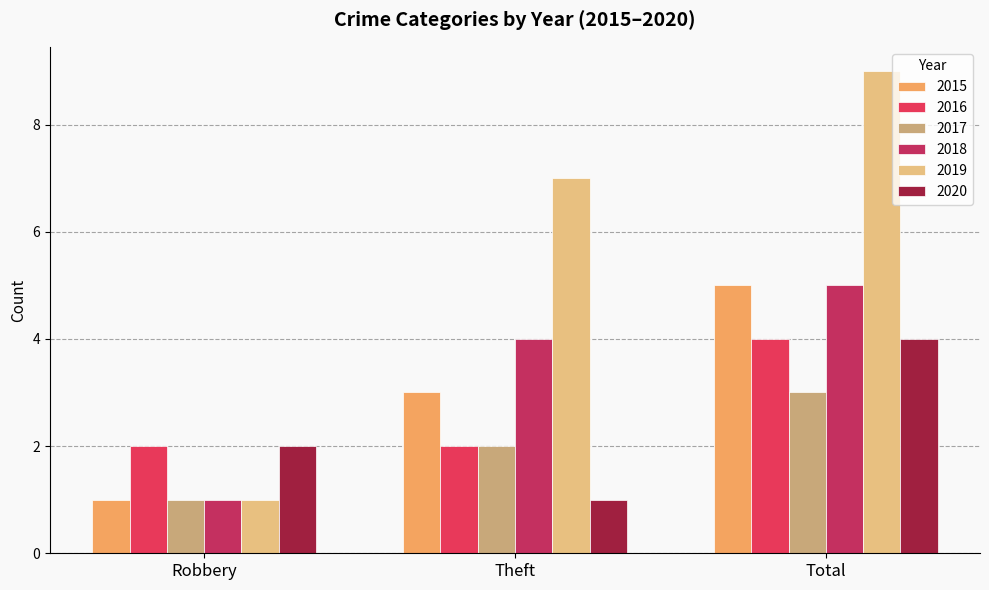

Which category has the highest value in the 2018 series?

Total